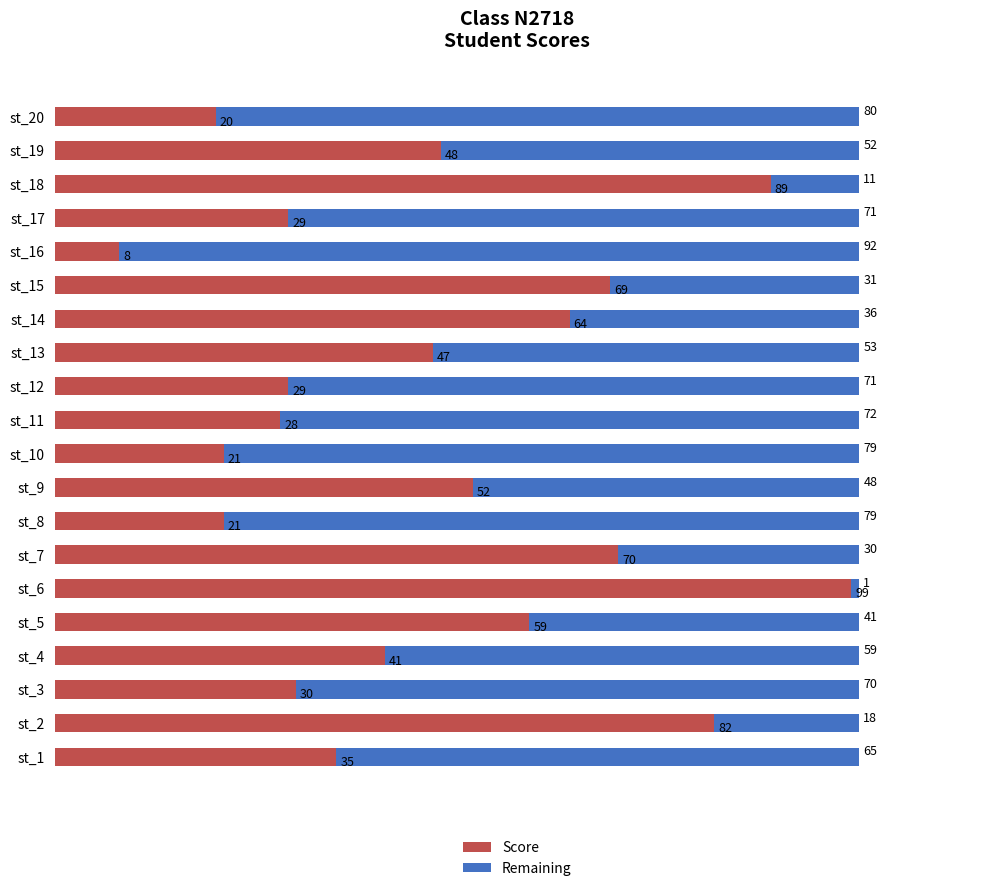

What is the total value across all series at st_6?

100